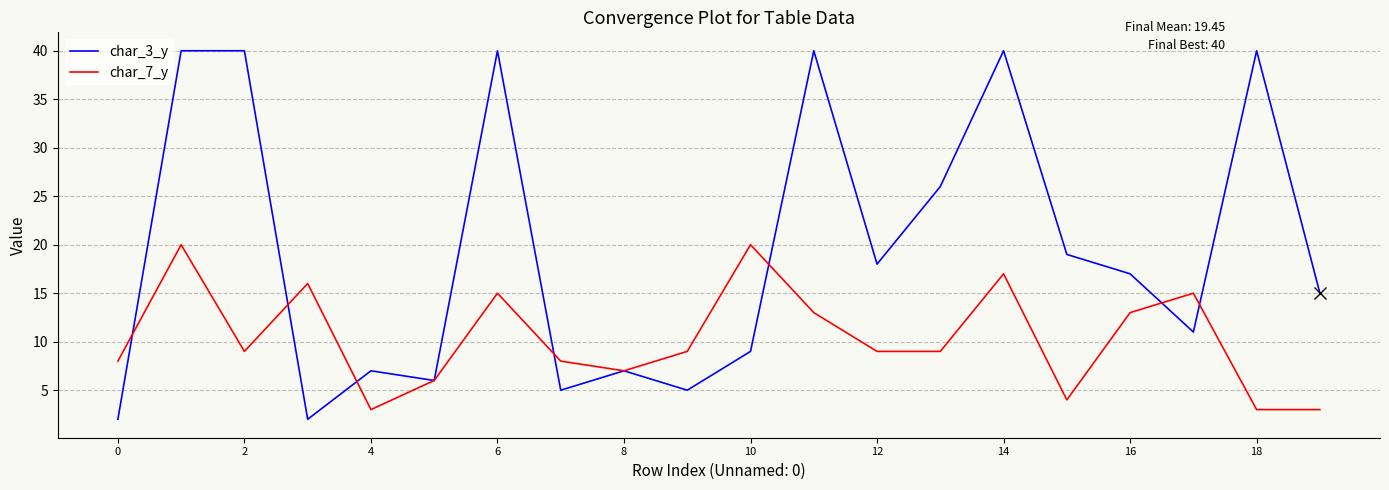

Rank the series by their average value, from highest to lowest.

char_3_y, char_7_y